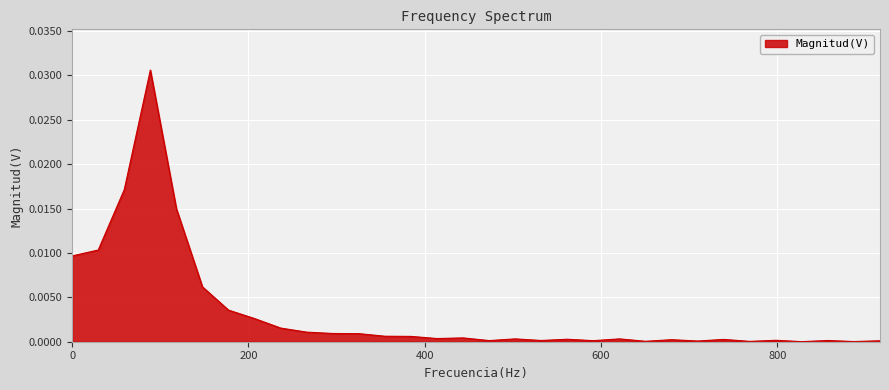

How many lines are shown in the chart?

1